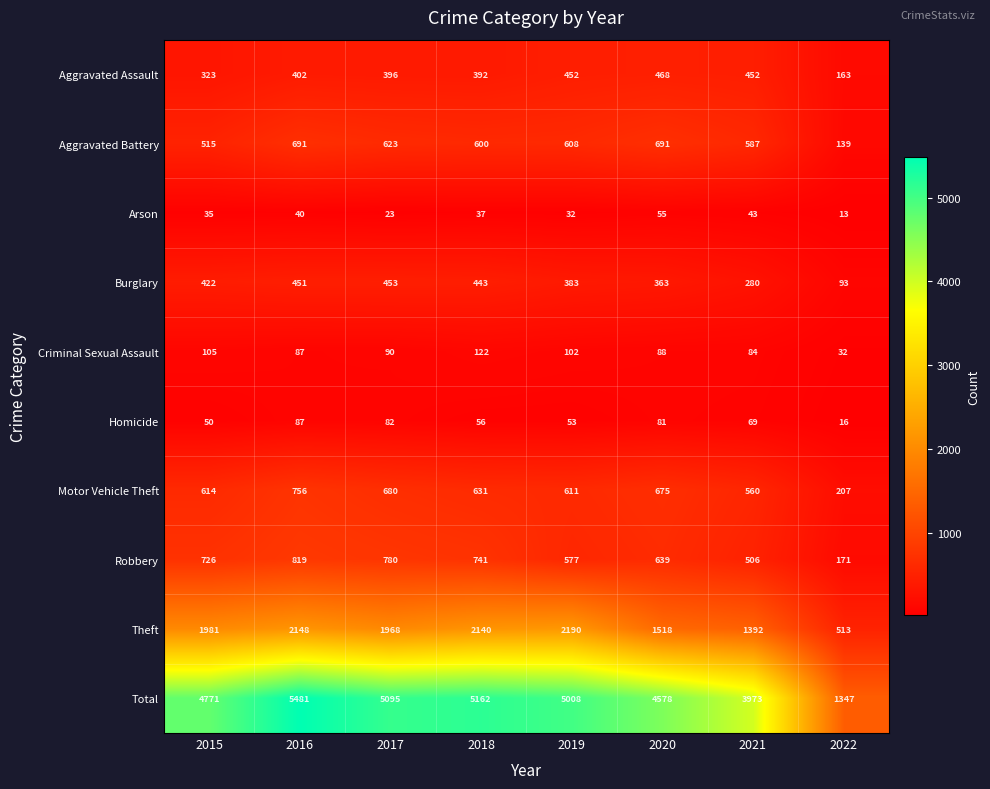

What is the approximate value of Criminal Sexual Assault at 2015?

105